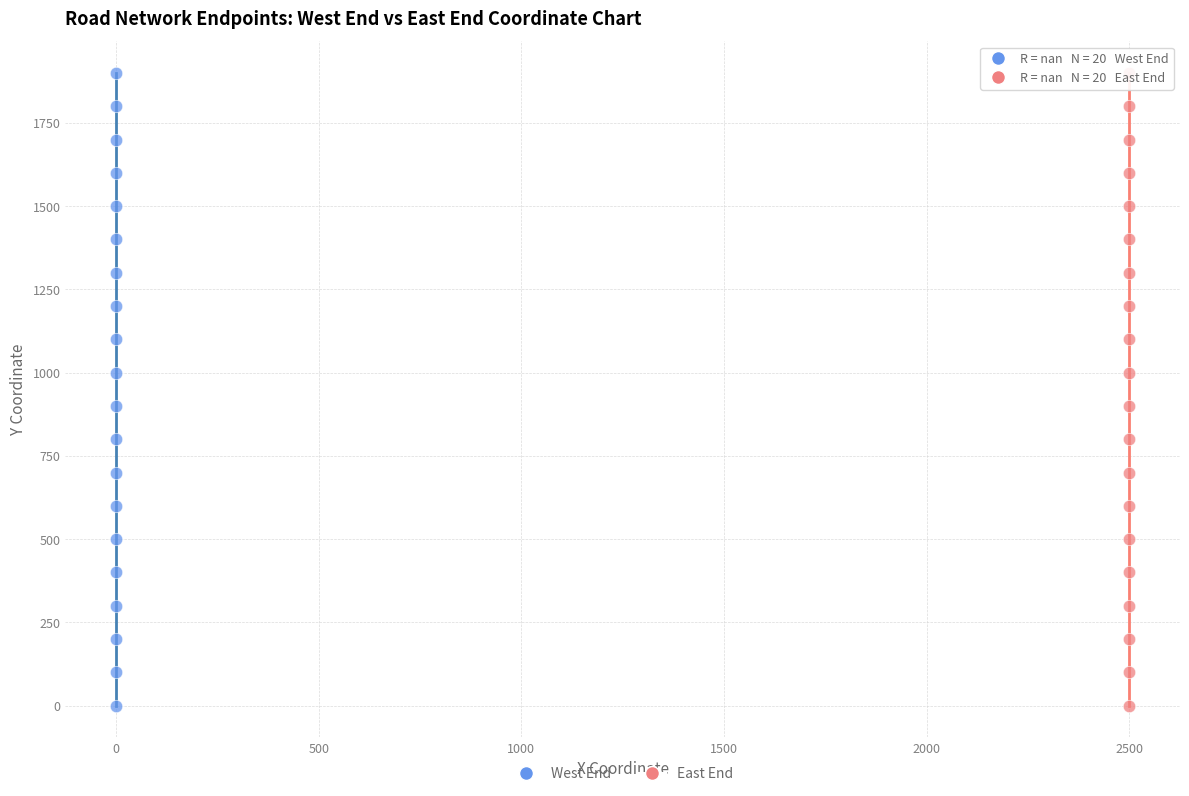

What are all the series names shown in the legend?

West End, East End